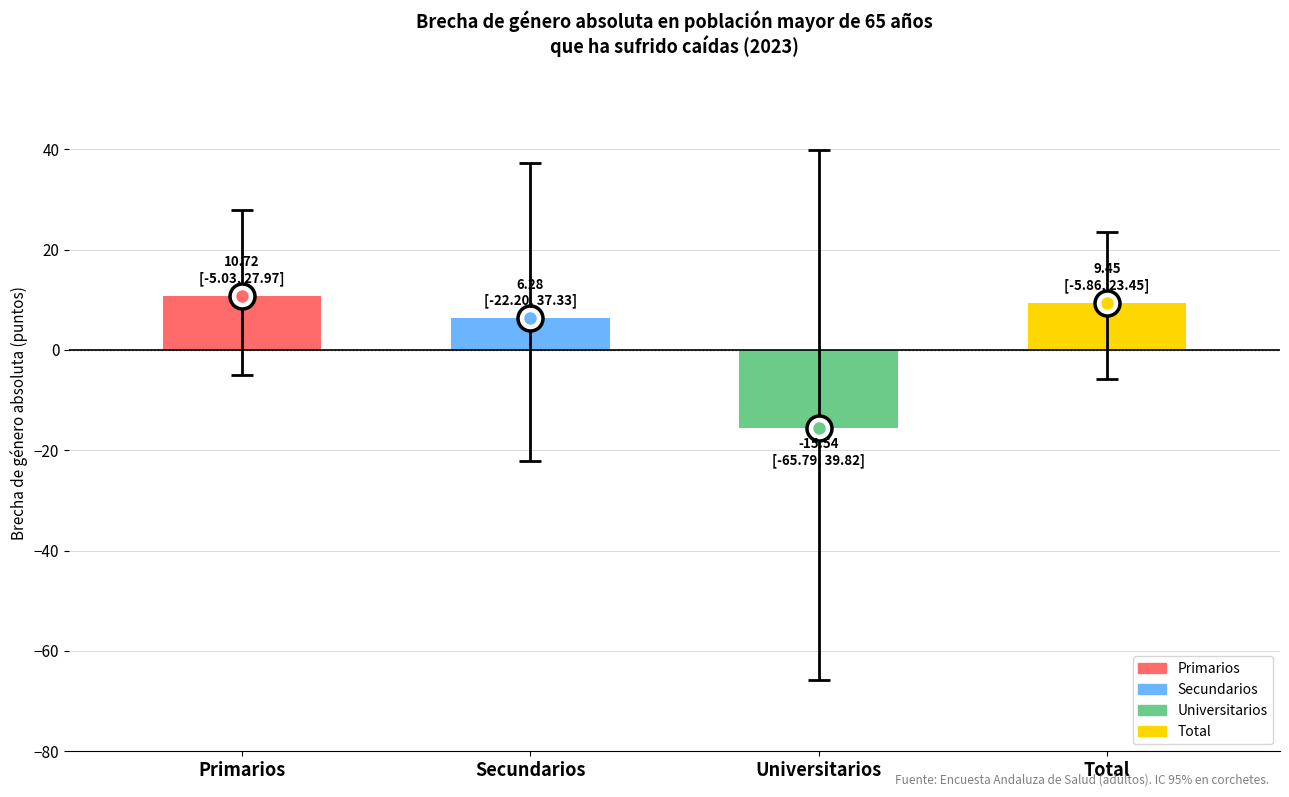

What is the greatest value displayed?

39.8